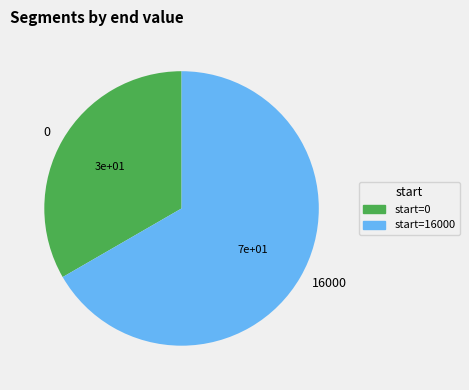

Is 16000 the majority of the pie?

Yes